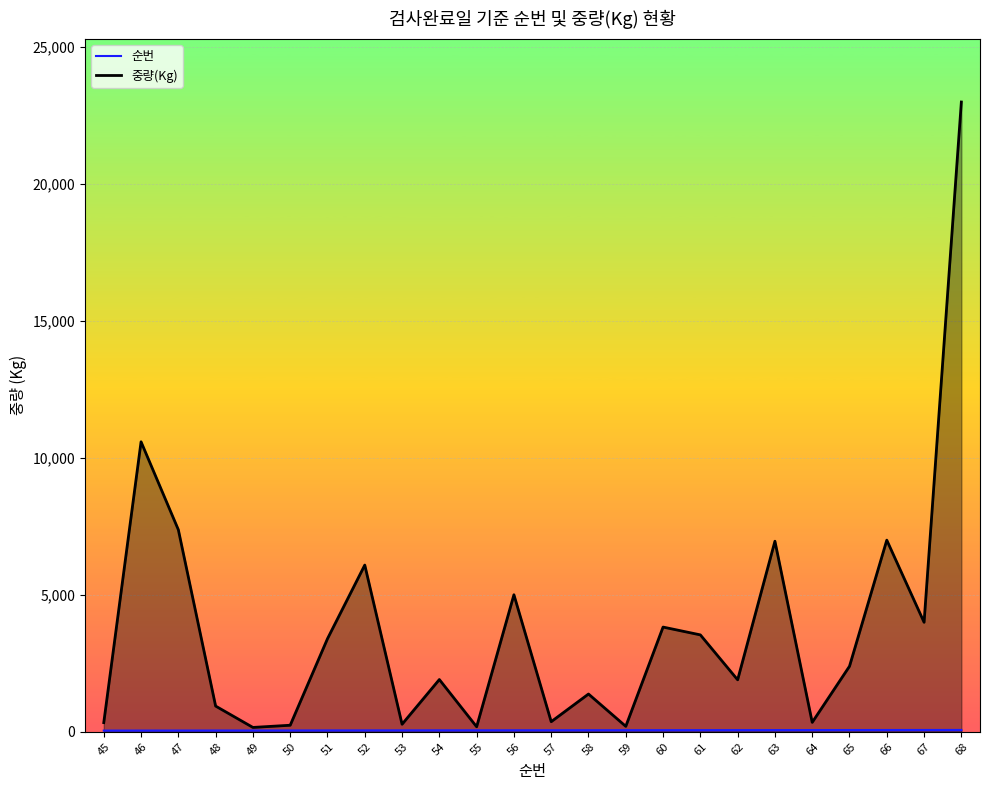

Which series changed the most between 52 and 56?

중량(Kg)